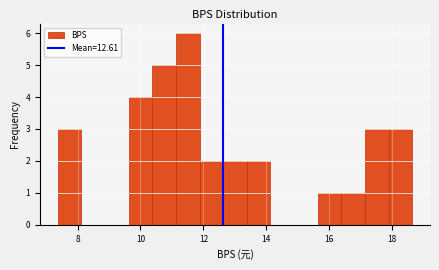

Read against the x-axis, roughly where is the centre of the tallest bar?

11.6